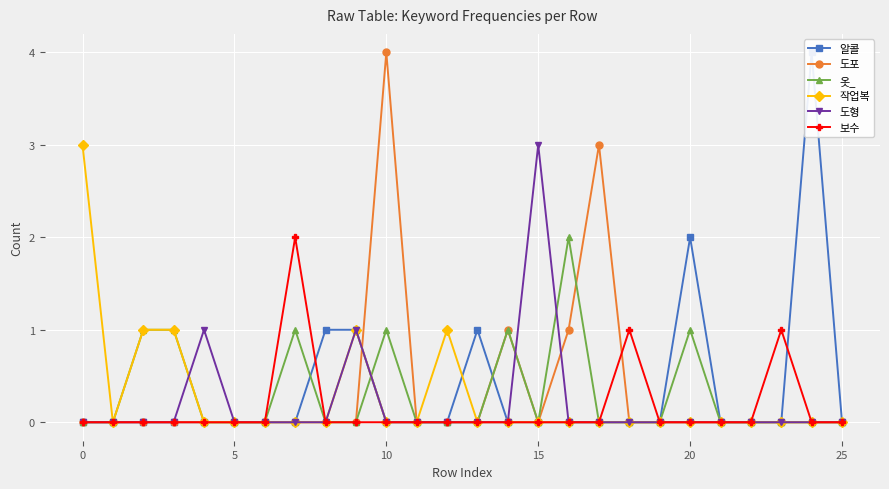

Between which two adjacent categories do 보수 and 도포 first intersect?

17 and 18